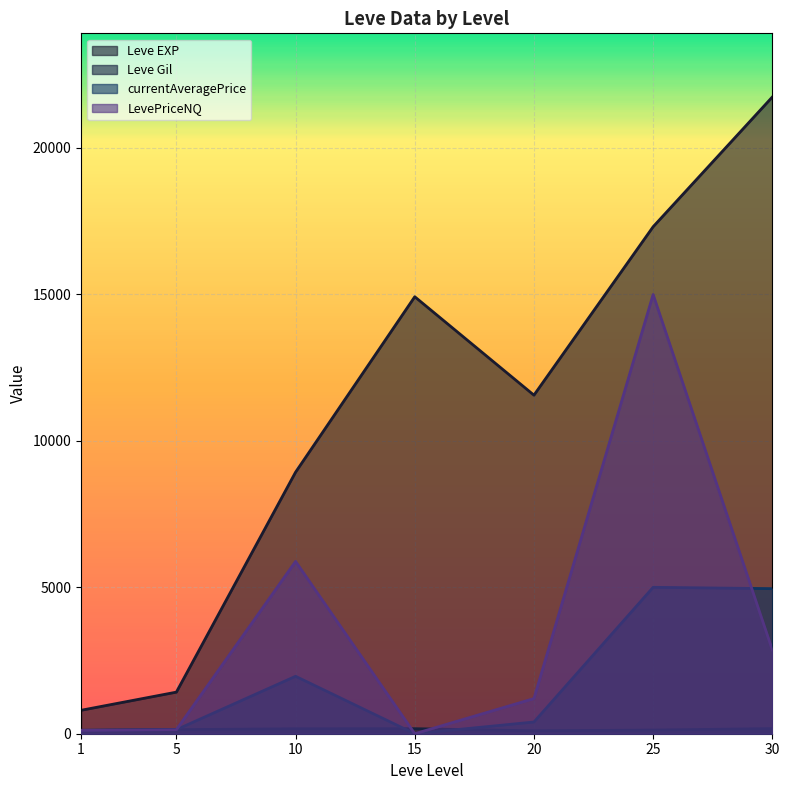

What is the difference between the maximum and minimum values in the currentAveragePrice series?

4999.0